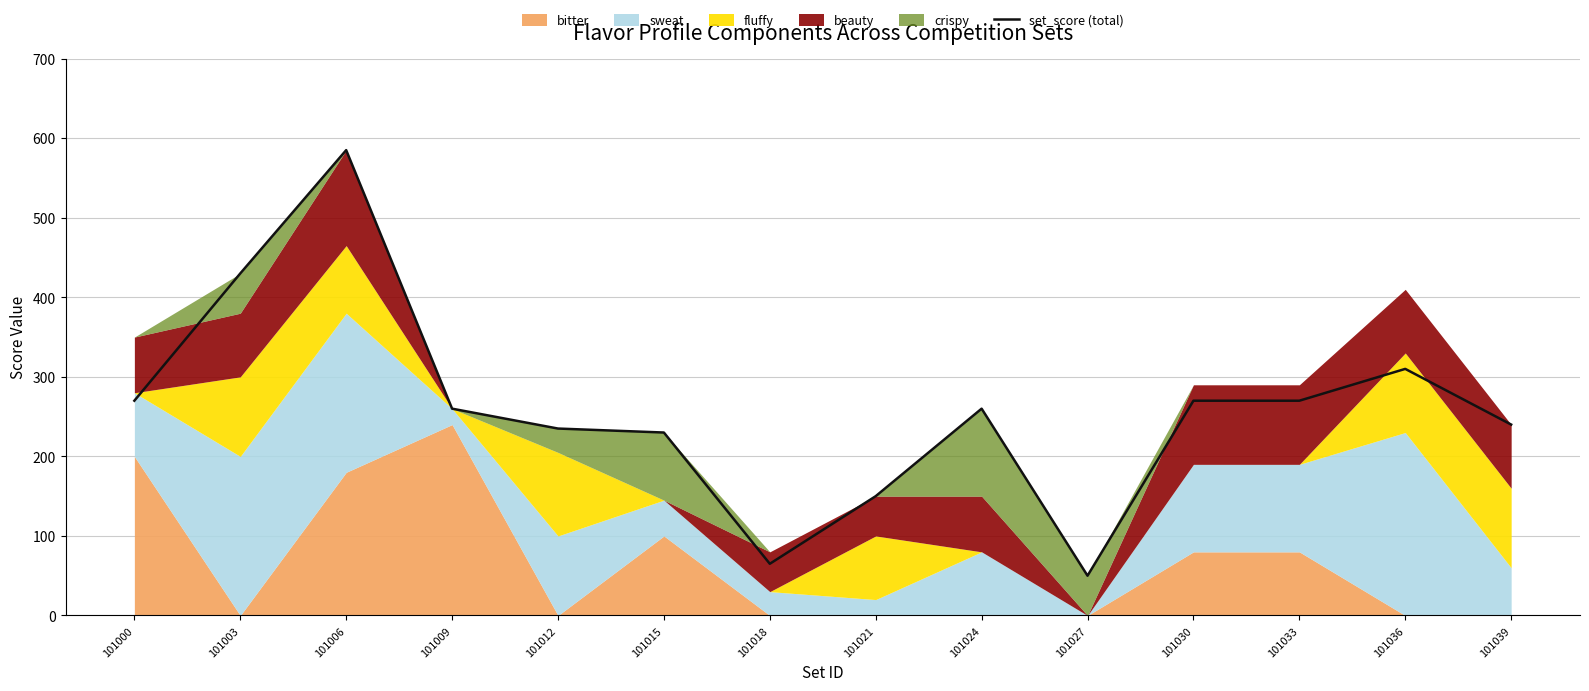

The value at 101000 is 460. True or false?

False